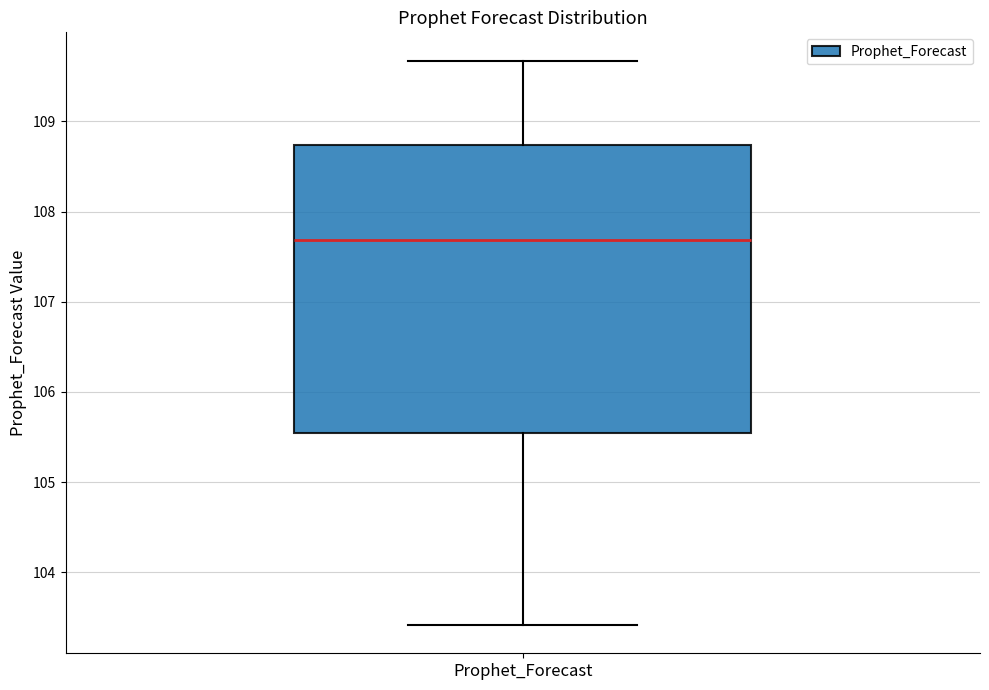

Transcribe this box plot: give where the median line is, the range the box spans, and where the two whiskers end, as read against the y-axis. The values are not printed on the chart, so give them approximately, as read against the axis.

median 107.7, box 105.5 to 108.7, whiskers 103.4 to 109.7